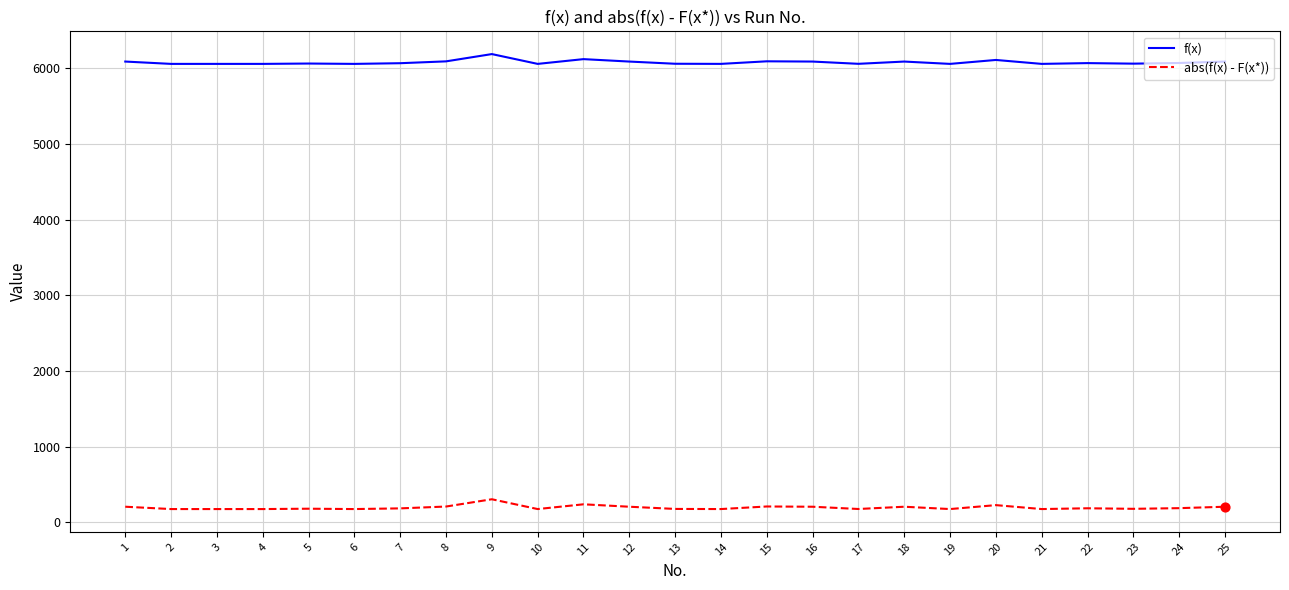

Is the value of abs(f(x) - F(x*)) at 17 greater than the value of f(x) at 5?

No